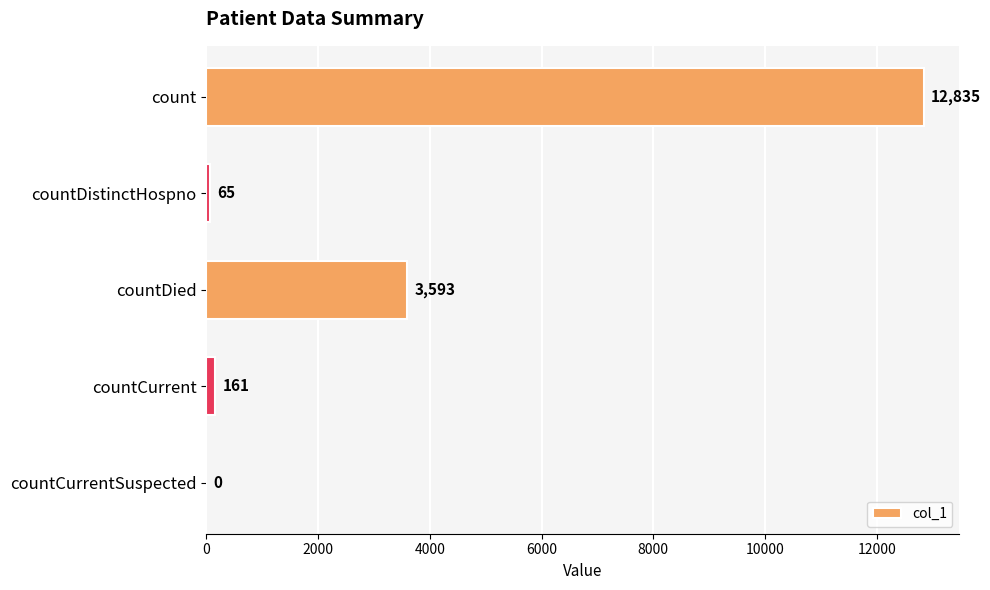

What is the sum of all values?

16654